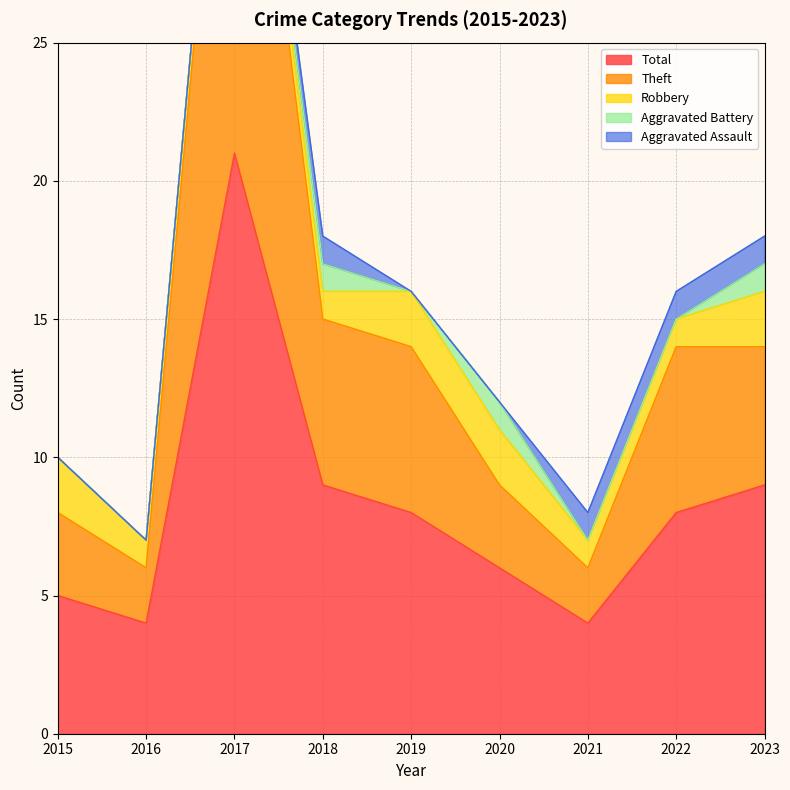

At which category does the chart reach its peak across all series?

2017